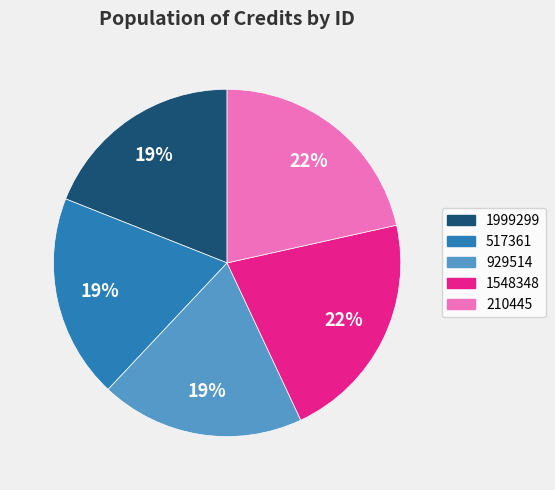

Is the sum of 1548348 and 1999299 greater than half?

No